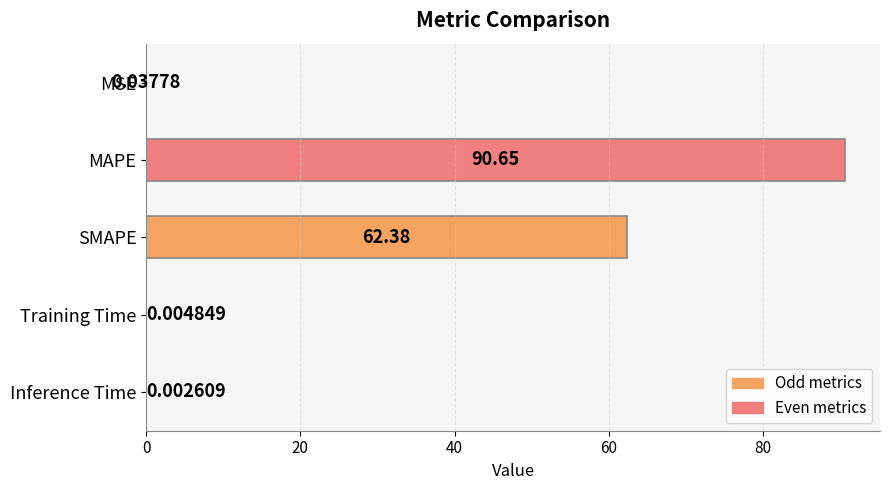

At which label is the value closest to 45?

SMAPE